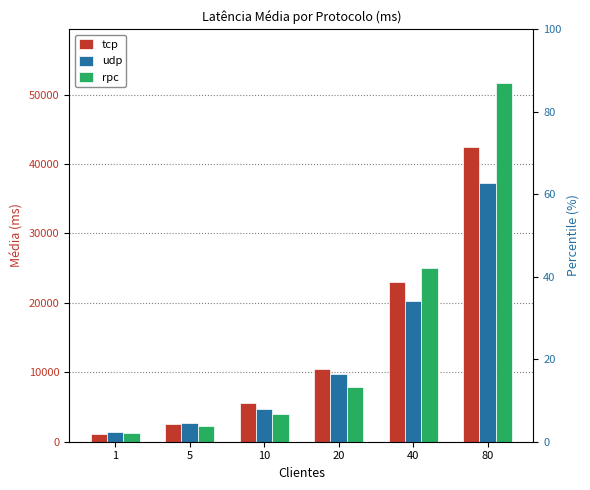

What is the spread (max minus min) of values at 10?

1571.3